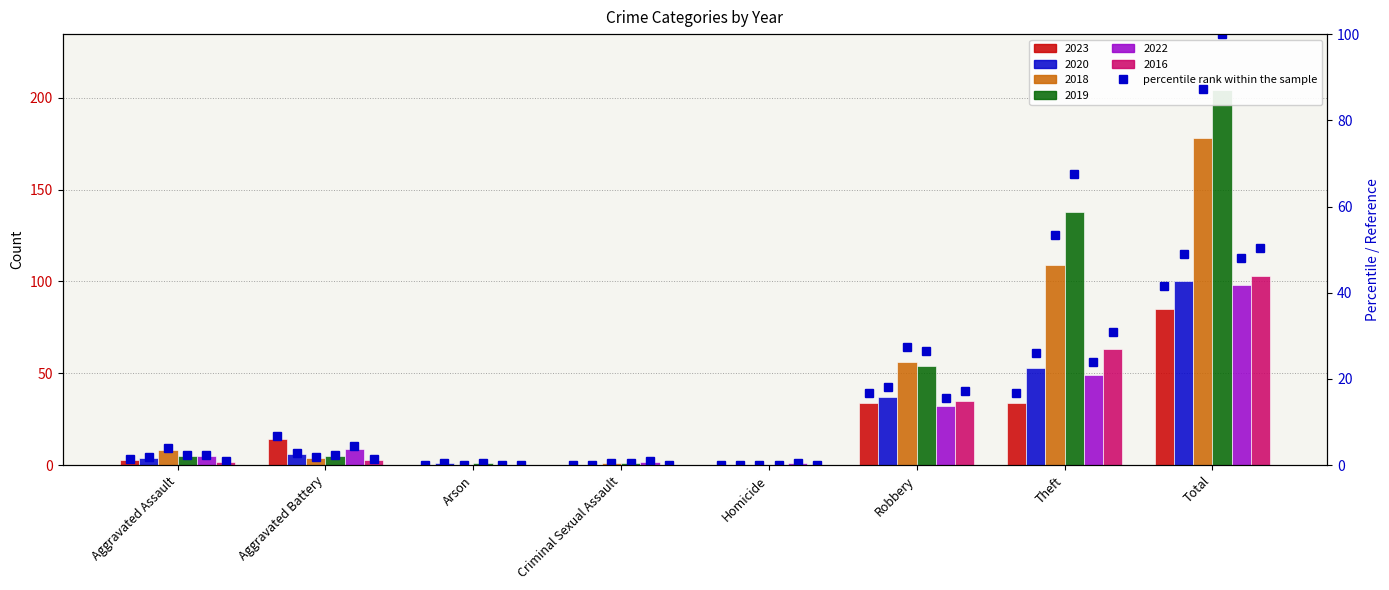

What is the label of the 2nd bar from the left?

Aggravated Battery